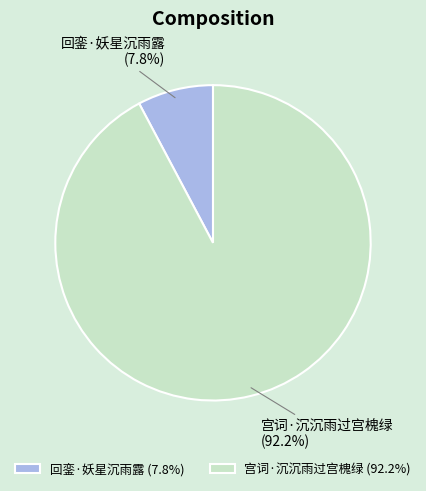

What is the total percentage of 宫词·沉沉雨过宫槐绿 and 回銮·妖星沉雨露?

100.0%